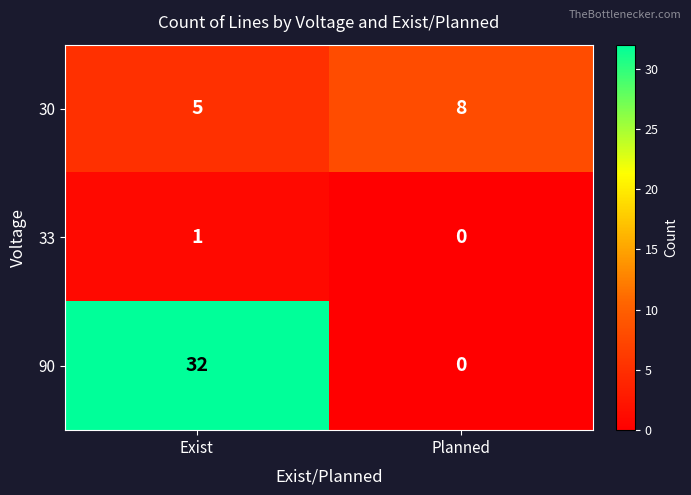

At how many categories does at least one series exceed 19?

1